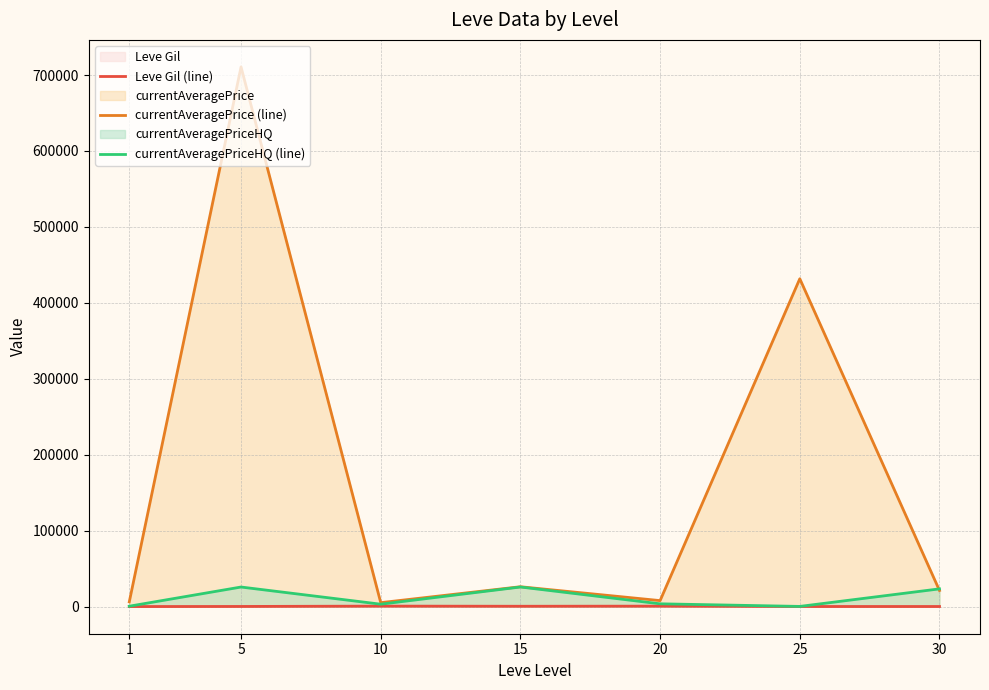

List the series in order of their peak value, lowest first.

Leve Gil (line), currentAveragePriceHQ (line), currentAveragePrice (line)